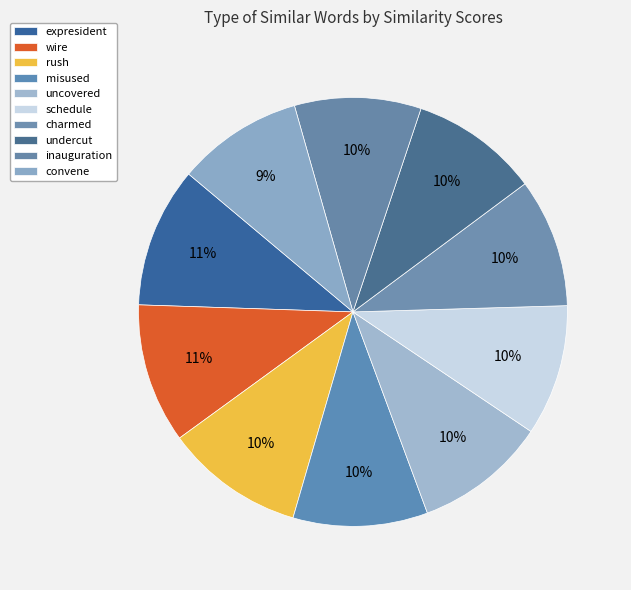

To the nearest percent, what is the average slice percentage?

10%